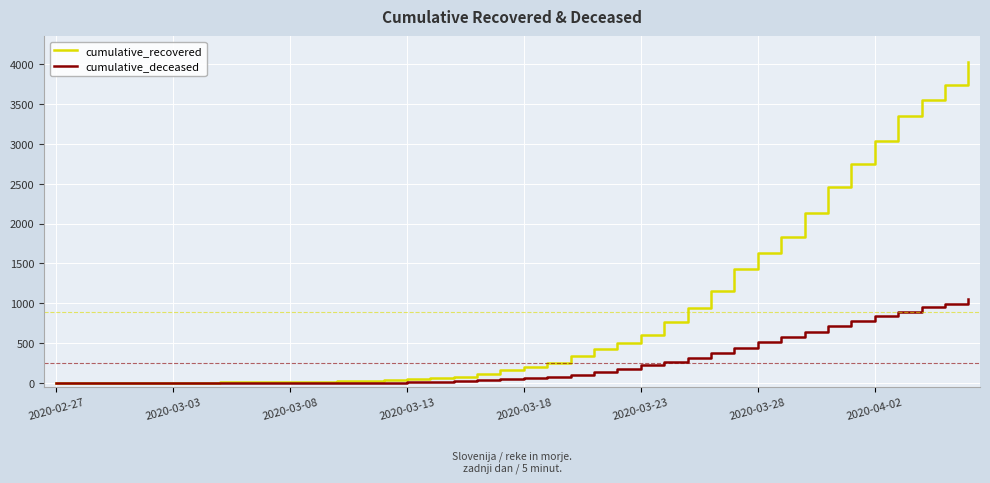

List the series in order of their overall mean, lowest first.

cumulative_deceased, cumulative_recovered